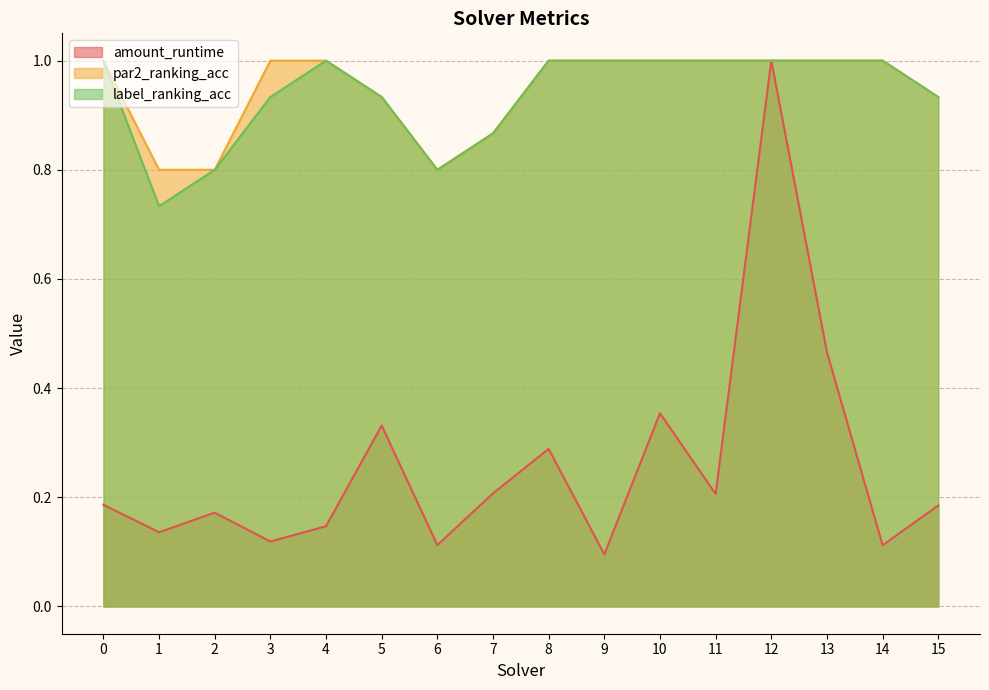

Is the value of amount_runtime at 6 greater than the value of label_ranking_acc at 10?

No